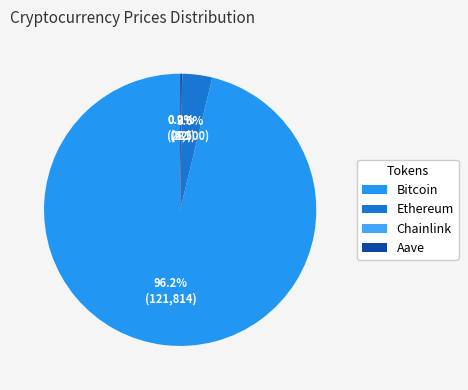

What portion of the pie excludes Ethereum?

96.4%